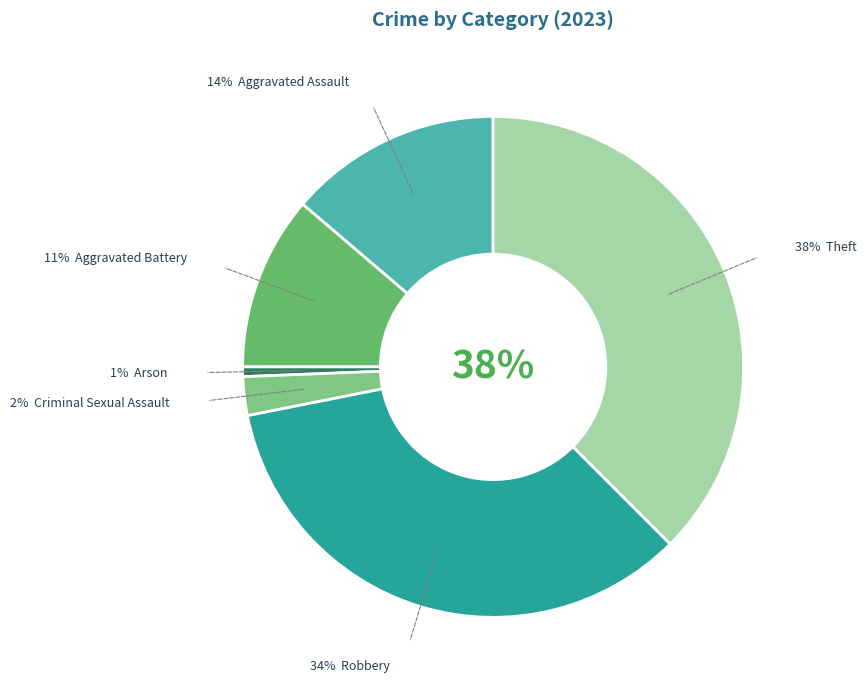

What percentage do Criminal Sexual Assault and Arson together represent?

3.1%